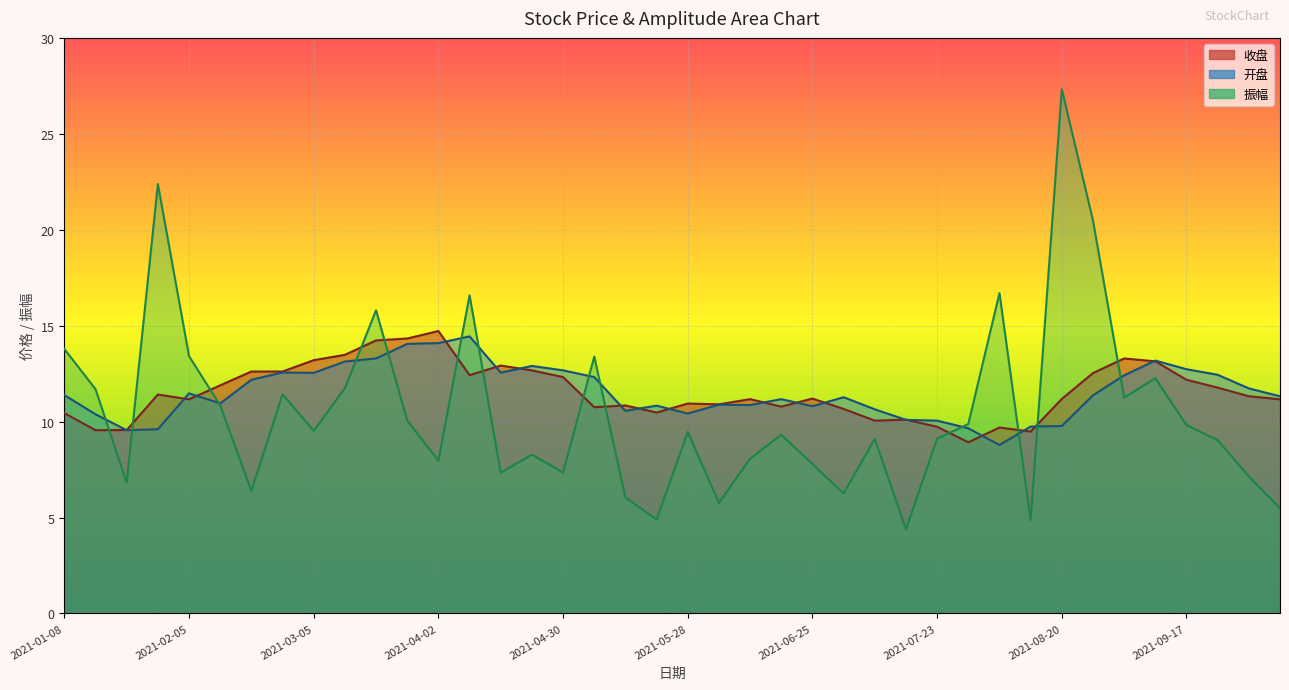

Reading left to right, transcribe all the data shown in this chart.

收盘: 10.4	9.6	9.6	11.4	11.2	11.9	12.6	12.6	13.2	13.5	14.2	14.3	14.7	12.4	12.9	12.7	12.3	10.8	10.8	10.5	10.9	10.9	11.2	10.8	11.2	10.7	10.1	10.1	9.7	8.9	9.7	9.5	11.2	12.5	13.3	13.1	12.2	11.8	11.3	11.2
开盘: 11.4	10.4	9.6	9.6	11.5	10.9	12.2	12.6	12.5	13.1	13.3	14.1	14.1	14.4	12.6	12.9	12.7	12.3	10.6	10.8	10.4	10.9	10.9	11.2	10.8	11.3	10.6	10.1	10.1	9.7	8.8	9.7	9.8	11.4	12.4	13.2	12.7	12.4	11.7	11.3
振幅: 13.8	11.7	6.8	22.4	13.4	10.8	6.4	11.4	9.5	11.7	15.8	10.1	8.0	16.6	7.3	8.3	7.3	13.4	6.0	4.9	9.5	5.8	8.1	9.3	7.8	6.2	9.1	4.4	9.1	9.9	16.7	4.8	27.3	20.5	11.2	12.3	9.8	9.0	7.1	5.5